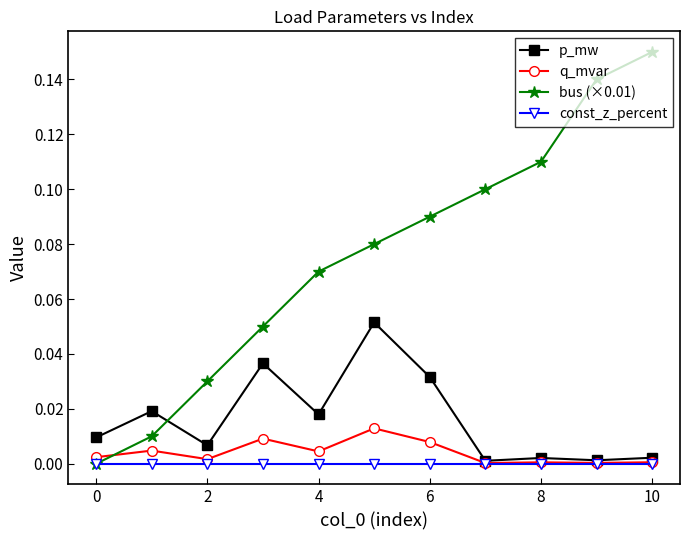

True or false: bus (×0.01) has more than 0 interior local peaks.

False